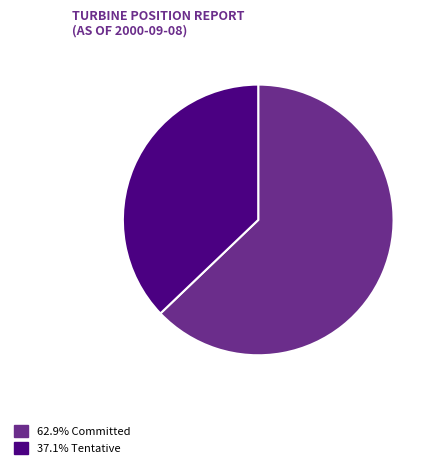

What is the ratio of the value at 37.1% Tentative to the value at 62.9% Committed?

0.6